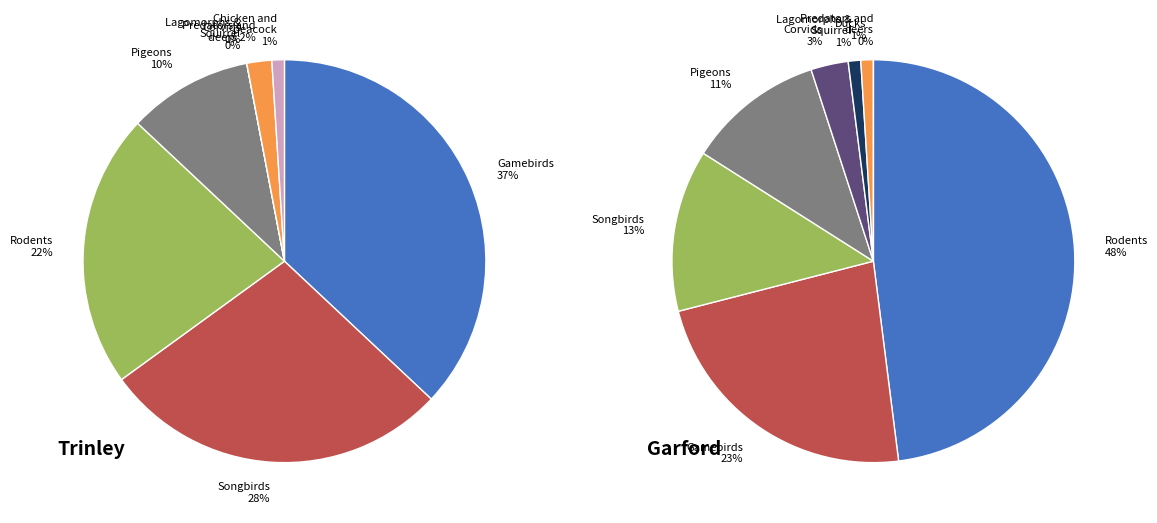

To the nearest percent, what is the average slice percentage?

12%